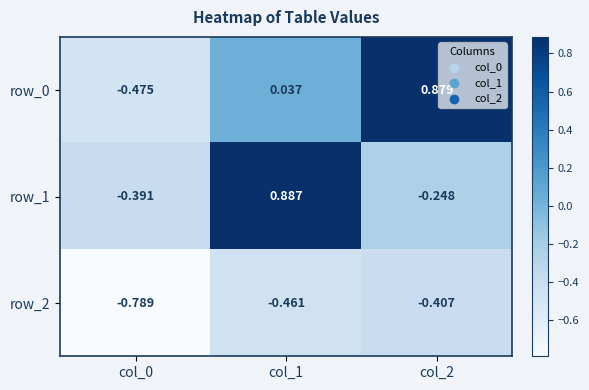

Is the value of row_0 at col_2 greater than the value of row_1 at col_2?

Yes